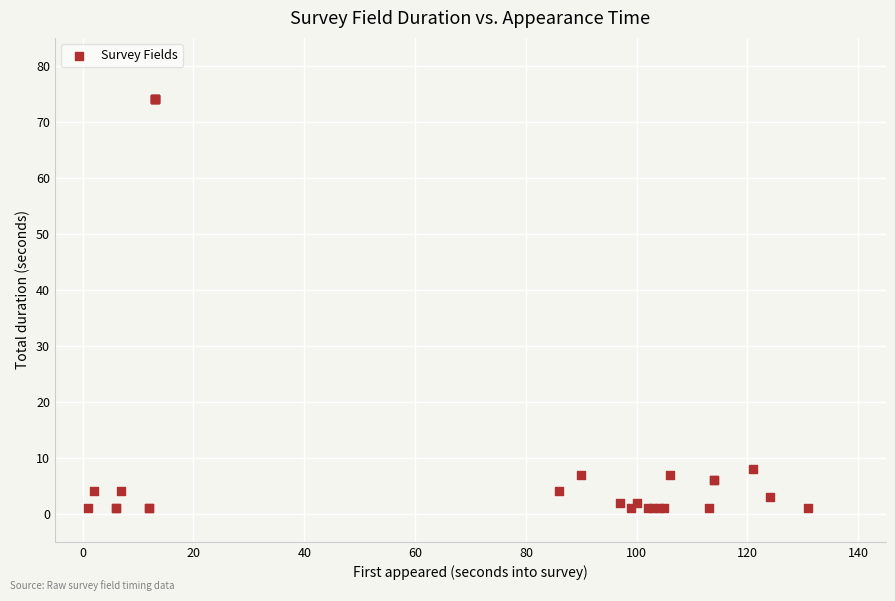

What Y value in the scatter plot is closest to 37?

8